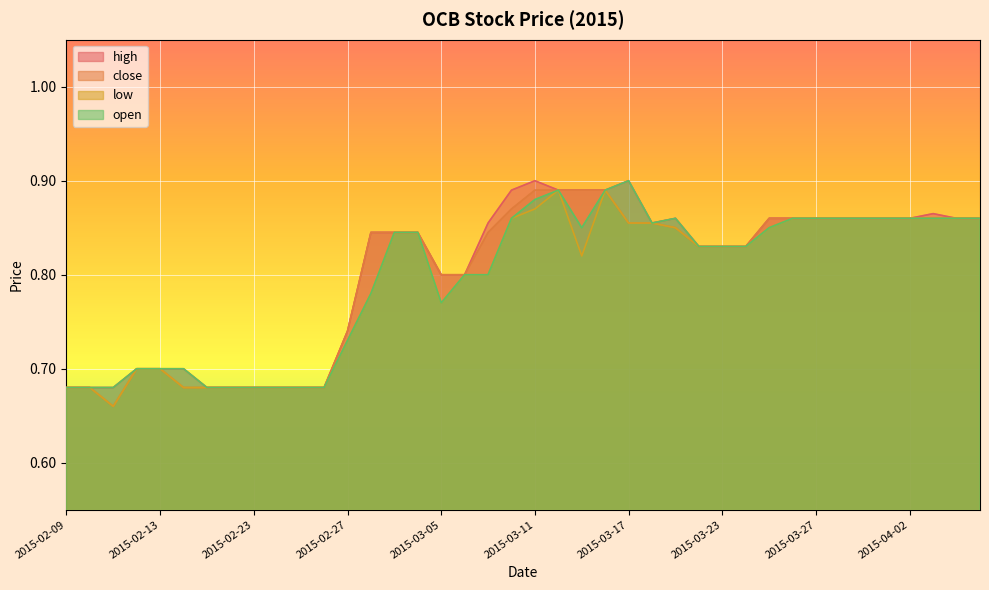

True or false: open and close cross at least once.

False